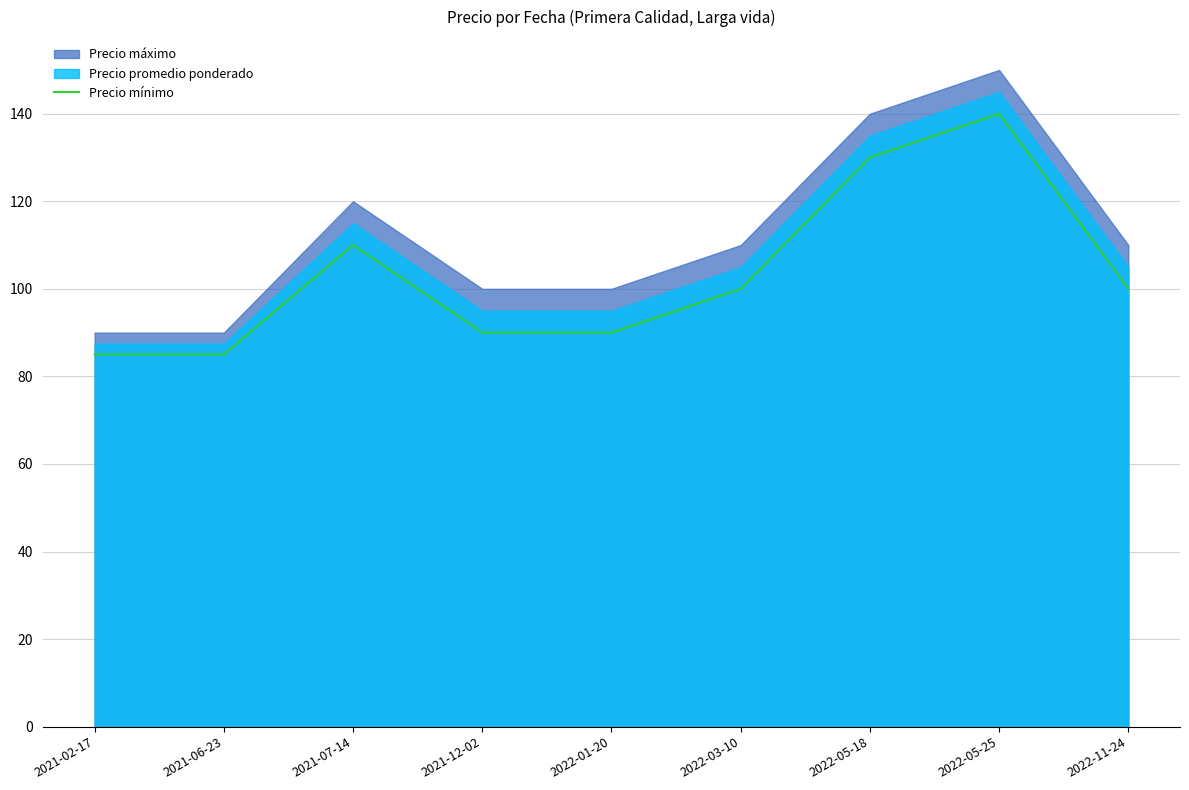

What is the change in value from 2022-01-20 to 2022-03-10?

+10